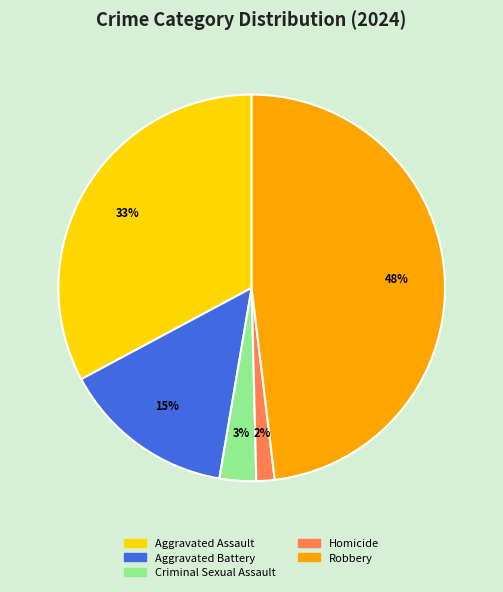

To the nearest percent, what is the combined percentage of Homicide and Criminal Sexual Assault?

5%